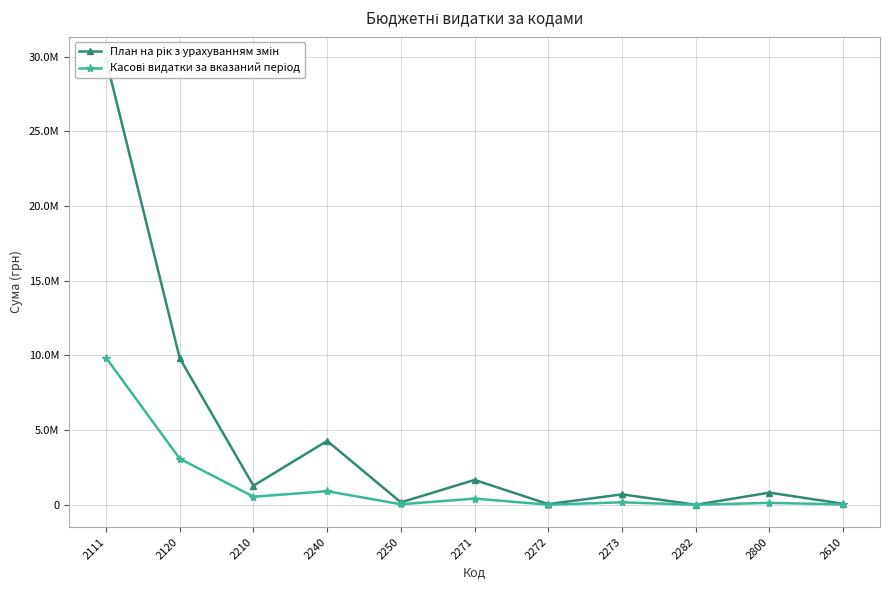

Where is the first local maximum for План на рік з урахуванням змін?

2240